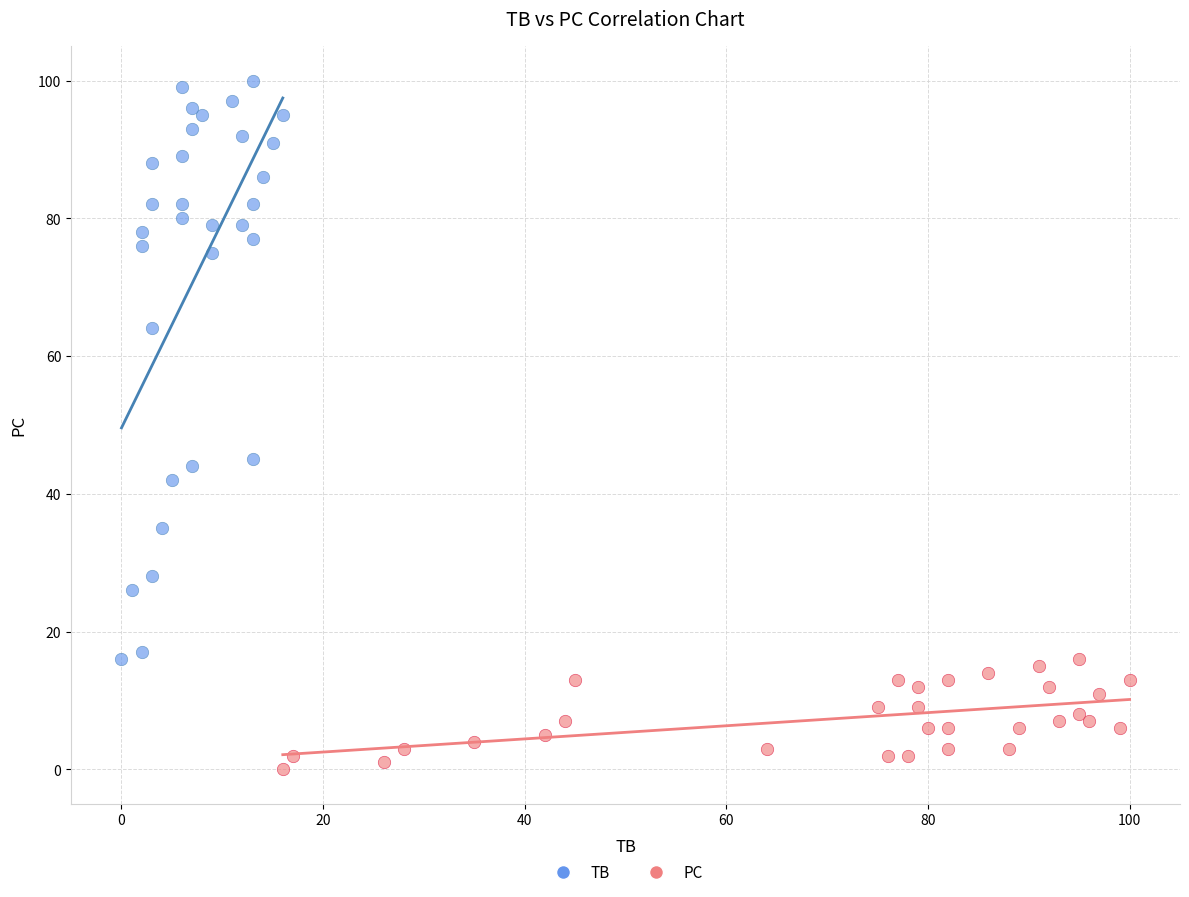

Which series reaches the minimum Y coordinate?

PC